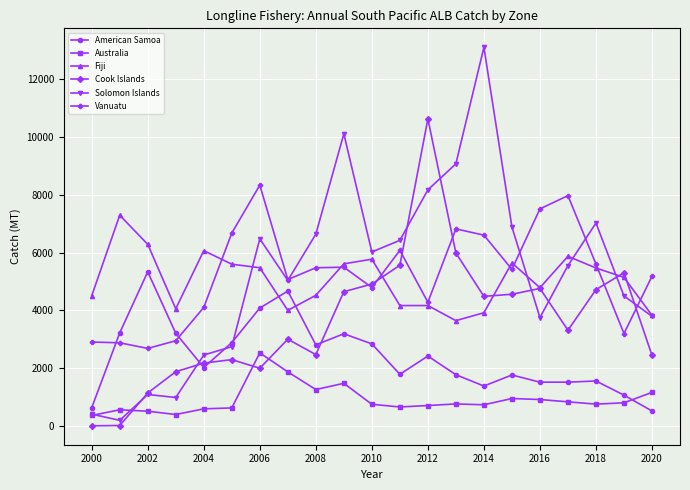

Rank the series by their maximum value, from lowest to highest.

Australia, American Samoa, Fiji, Vanuatu, Cook Islands, Solomon Islands